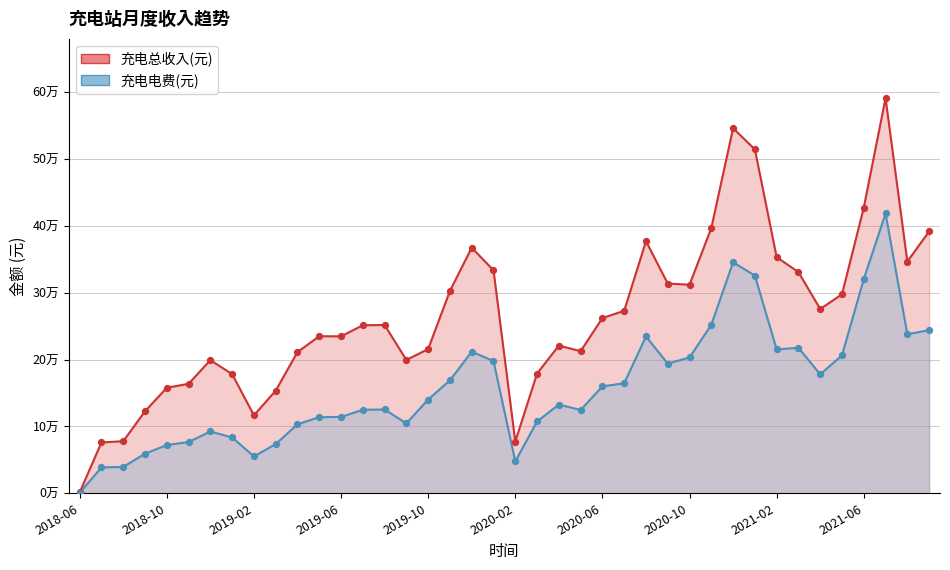

At how many categories does at least one series exceed 179865?

29